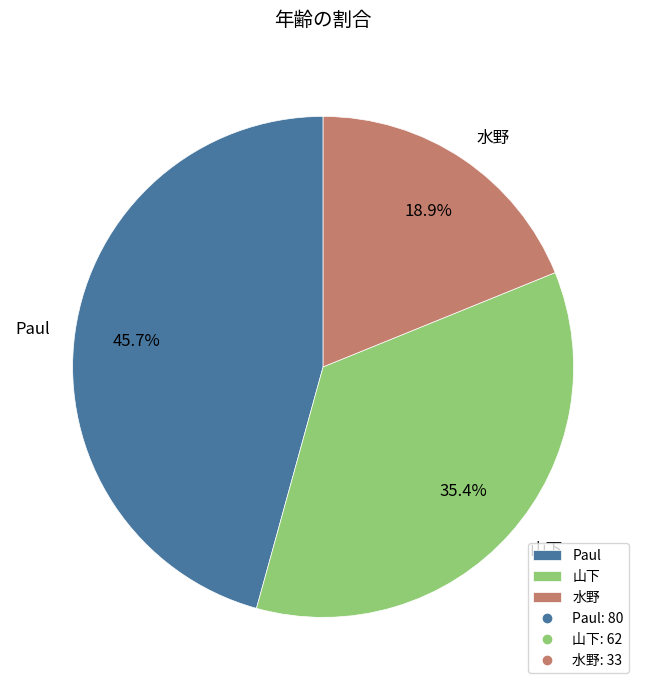

How many slices are in this pie chart?

3